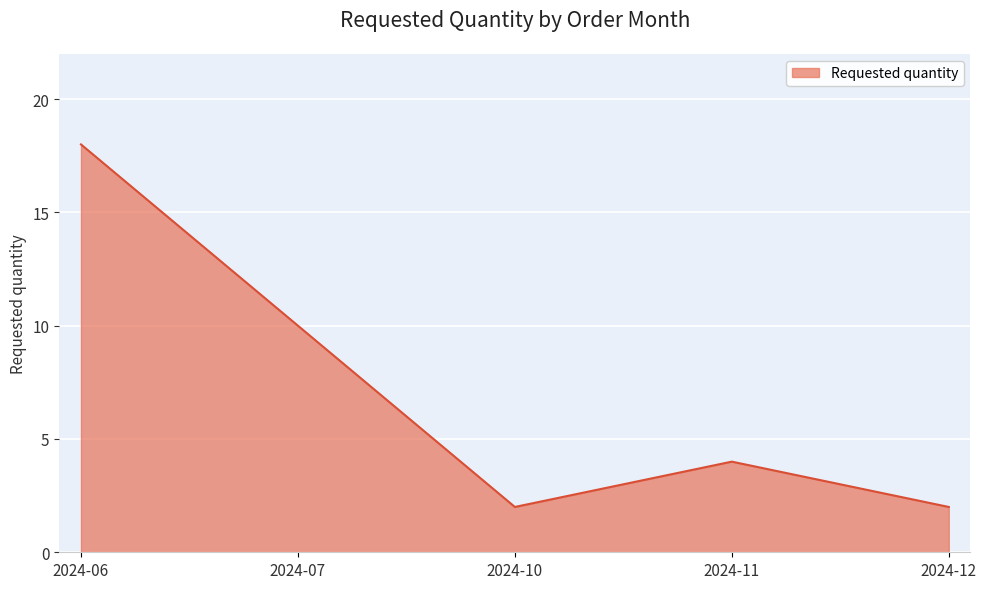

Reading left to right, transcribe all the data shown in this chart.

18	10	2	4	2